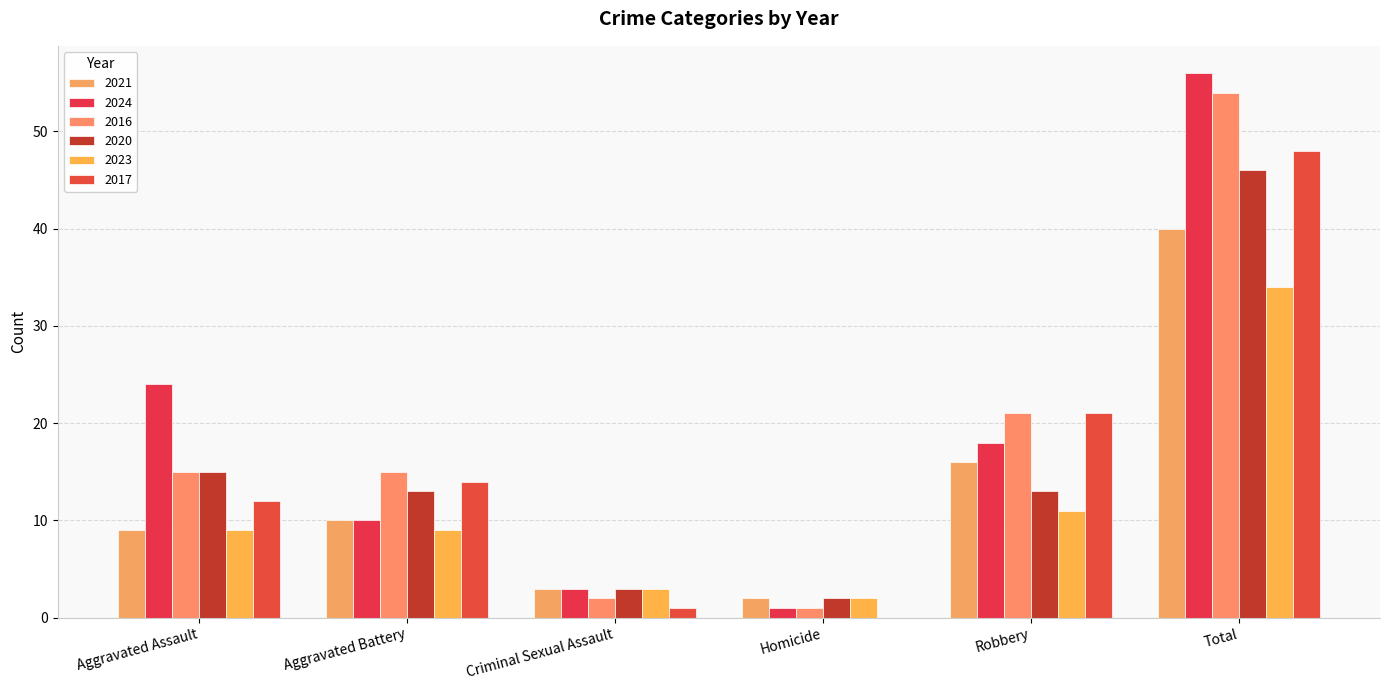

At which category does the chart reach its peak across all series?

Total